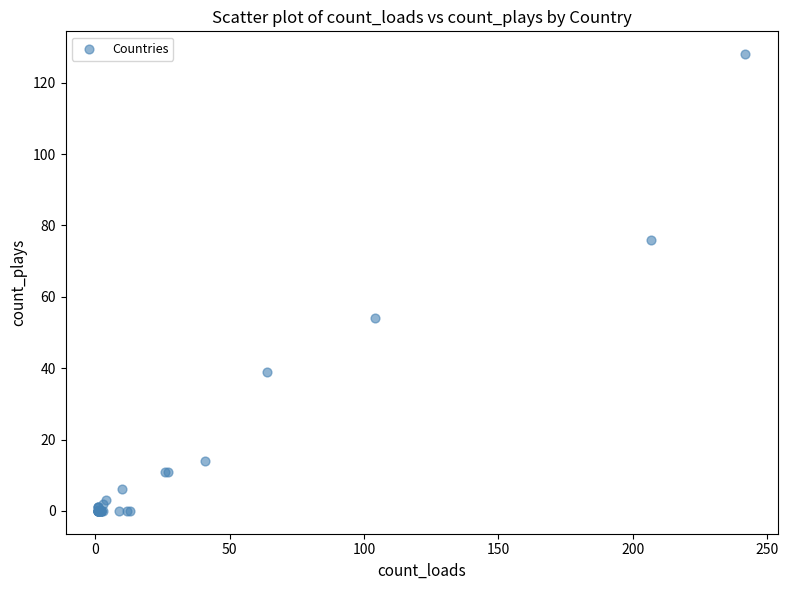

What Y value in the scatter plot is closest to 64?

54